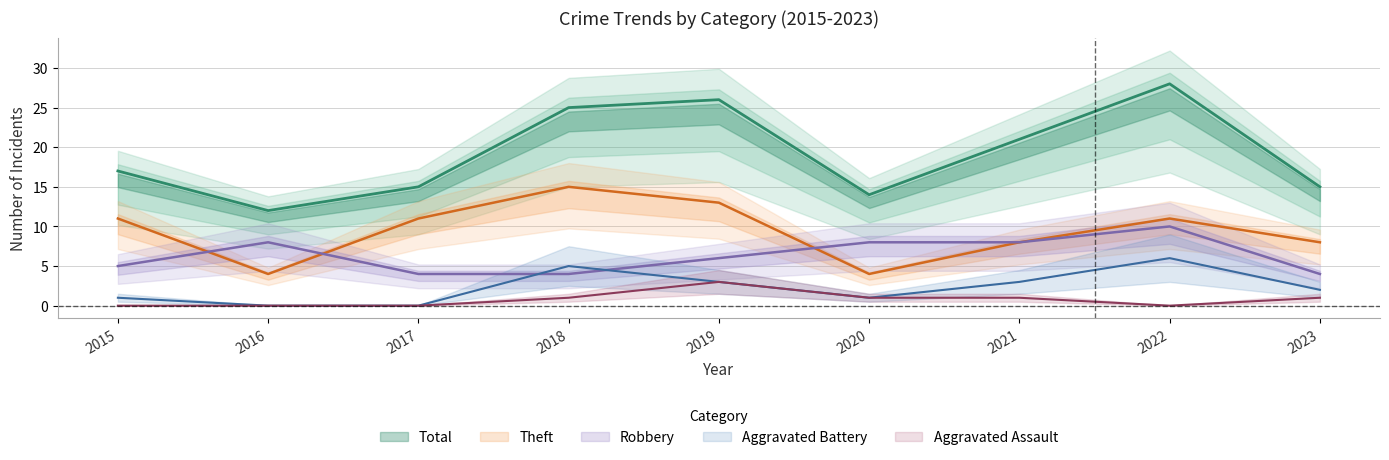

Is this an area chart (filled region under the line)?

No